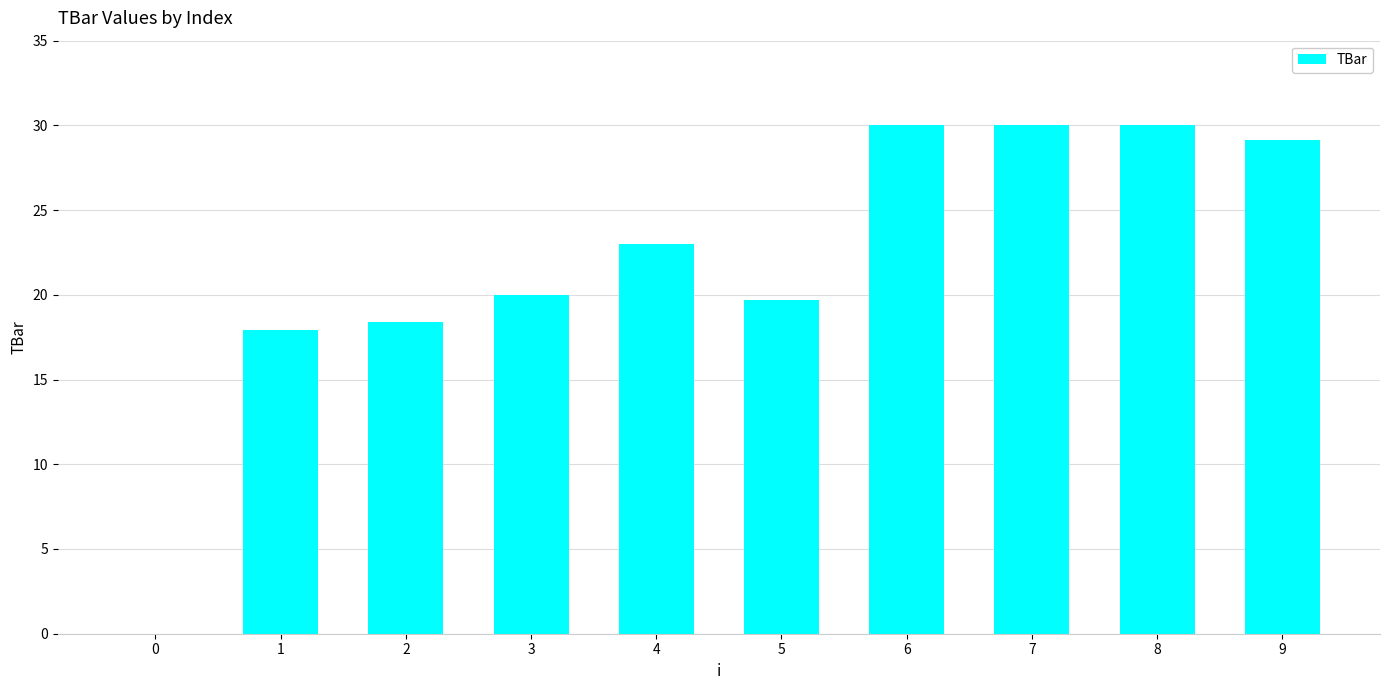

What is the ratio of the value at 7 to the value at 5?

1.5